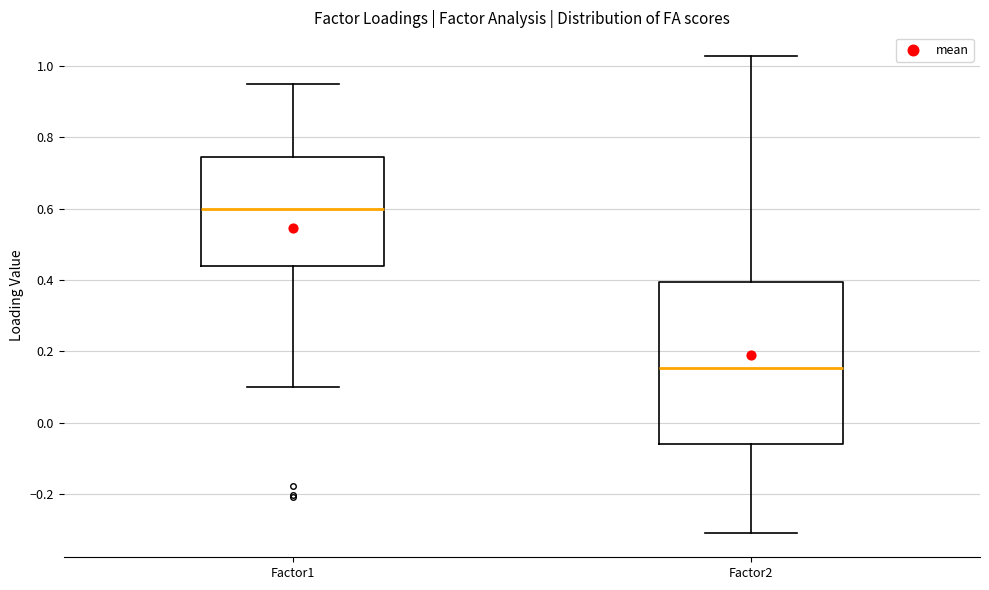

Reading left to right, transcribe this box plot: for each box, give where its median line is, the range the box spans, and where its two whiskers end, as read against the y-axis. The values are not printed on the chart, so give them approximately, as read against the axis.

Factor1: median 0.60, box 0.44 to 0.74, whiskers 0.10 to 0.94
Factor2: median 0.16, box -0.06 to 0.40, whiskers -0.30 to 1.02